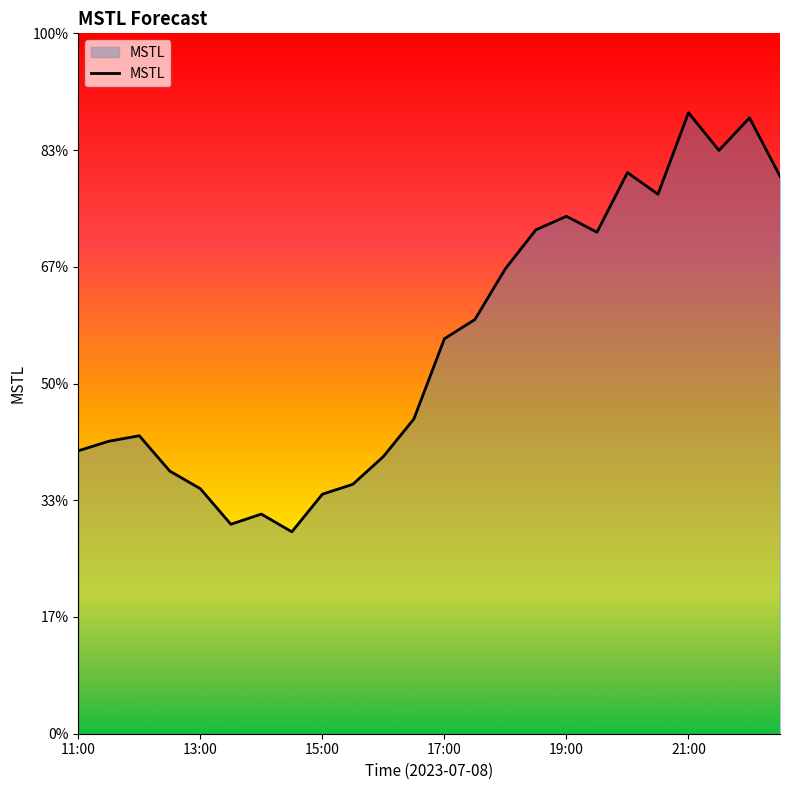

At which category does the data reach its first local valley?

13:30